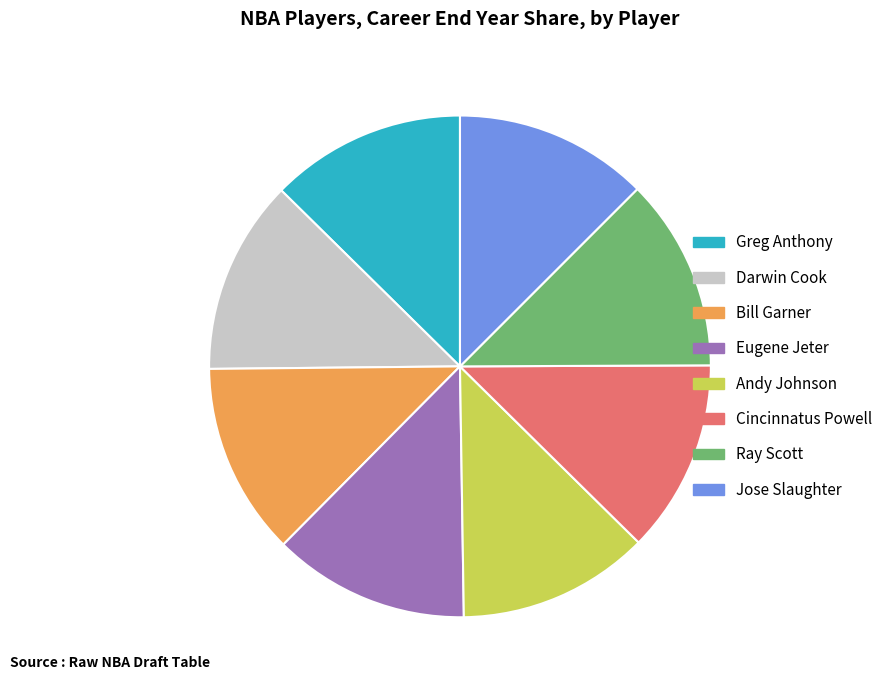

Does Jose Slaughter account for over 50% of the chart?

No